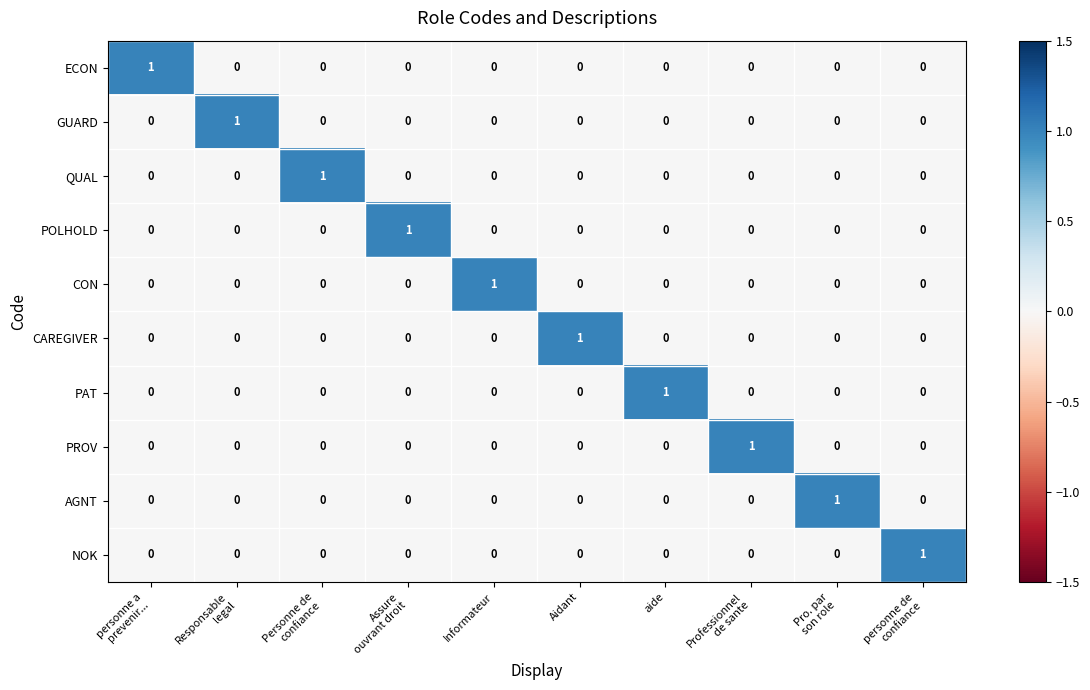

At how many categories does at least one series exceed 0?

10